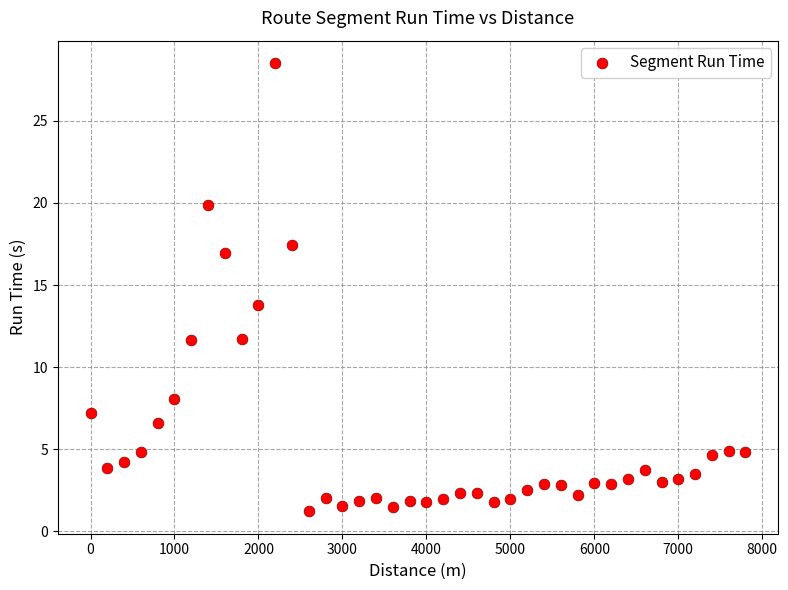

What is the range of X values (max minus min)?

7800.0